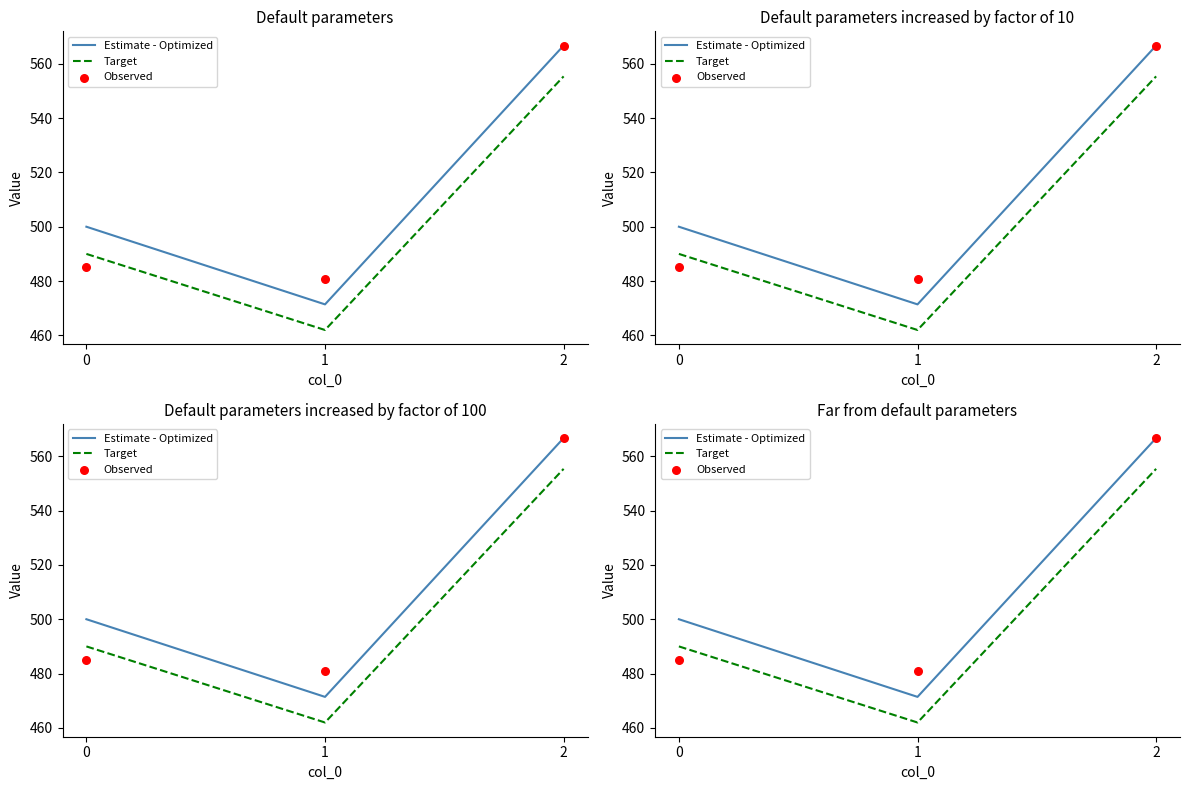

What is the total value across all series at 1?

1414.3